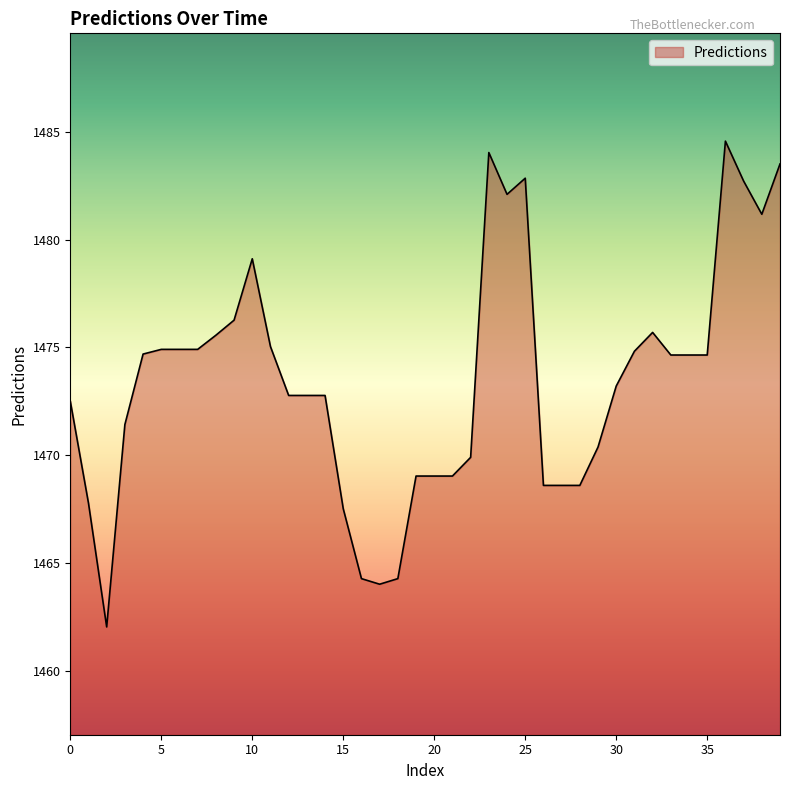

What is the maximum value shown in the chart?

1484.6